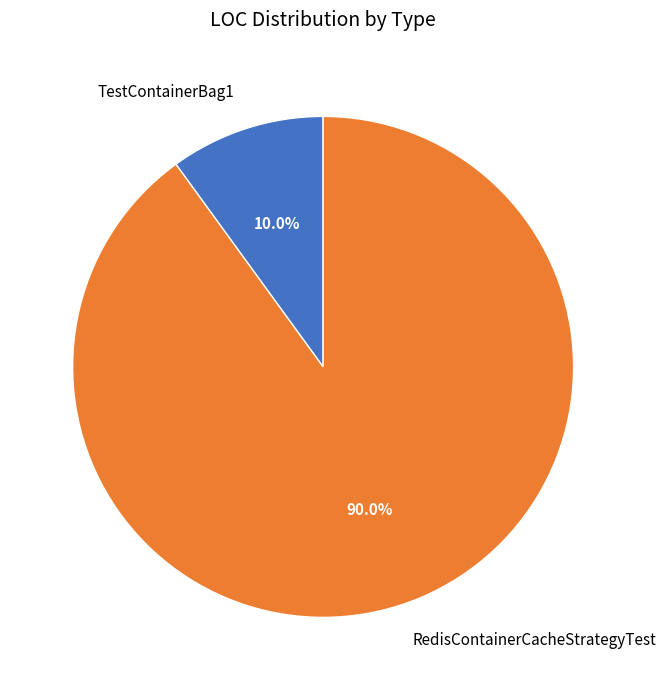

Which slice represents more than half of the pie?

RedisContainerCacheStrategyTest